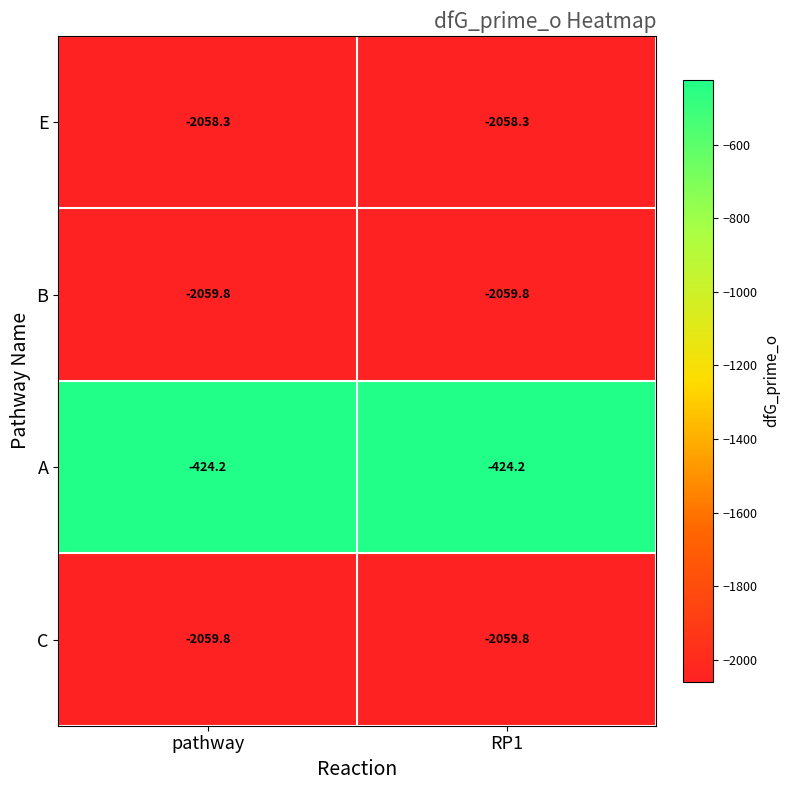

Is it true that B equals -3426.0 at pathway?

False